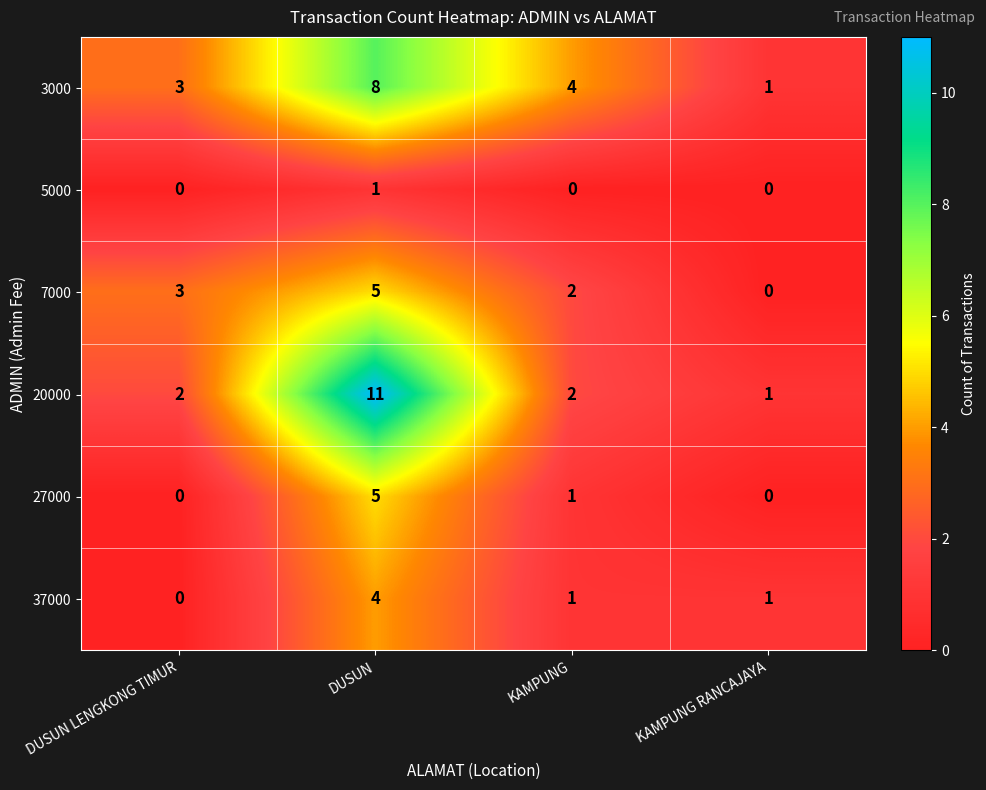

Reading left to right, extract all data points from this chart.

3000: DUSUN LENGKONG TIMUR=3	DUSUN=8	KAMPUNG=4	KAMPUNG RANCAJAYA=1
5000: DUSUN LENGKONG TIMUR=0	DUSUN=1	KAMPUNG=0	KAMPUNG RANCAJAYA=0
7000: DUSUN LENGKONG TIMUR=3	DUSUN=5	KAMPUNG=2	KAMPUNG RANCAJAYA=0
20000: DUSUN LENGKONG TIMUR=2	DUSUN=11	KAMPUNG=2	KAMPUNG RANCAJAYA=1
27000: DUSUN LENGKONG TIMUR=0	DUSUN=5	KAMPUNG=1	KAMPUNG RANCAJAYA=0
37000: DUSUN LENGKONG TIMUR=0	DUSUN=4	KAMPUNG=1	KAMPUNG RANCAJAYA=1